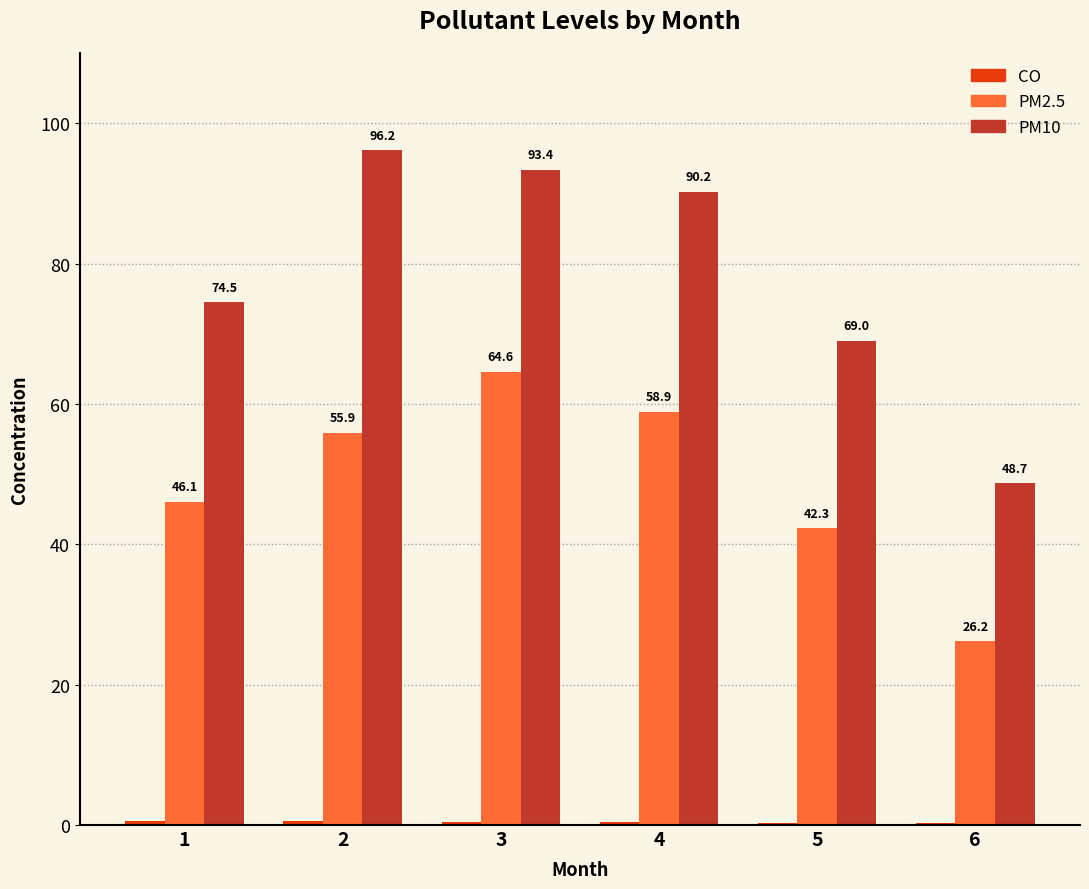

What value does the PM2.5 series have at 3?

64.6